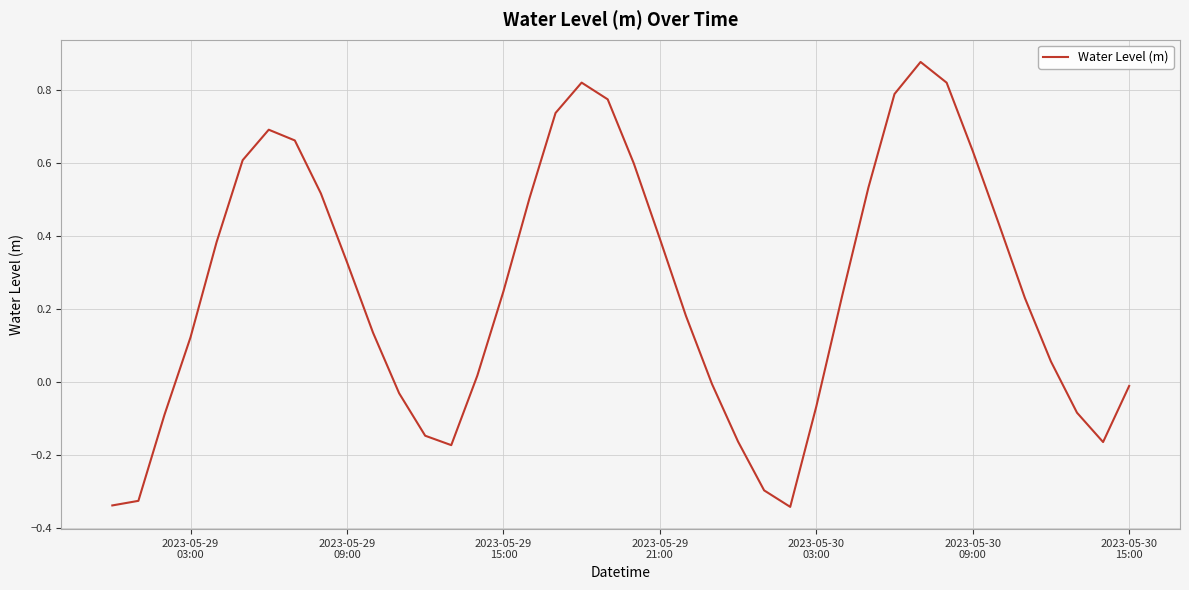

What is the difference between the maximum and minimum values?

1.2